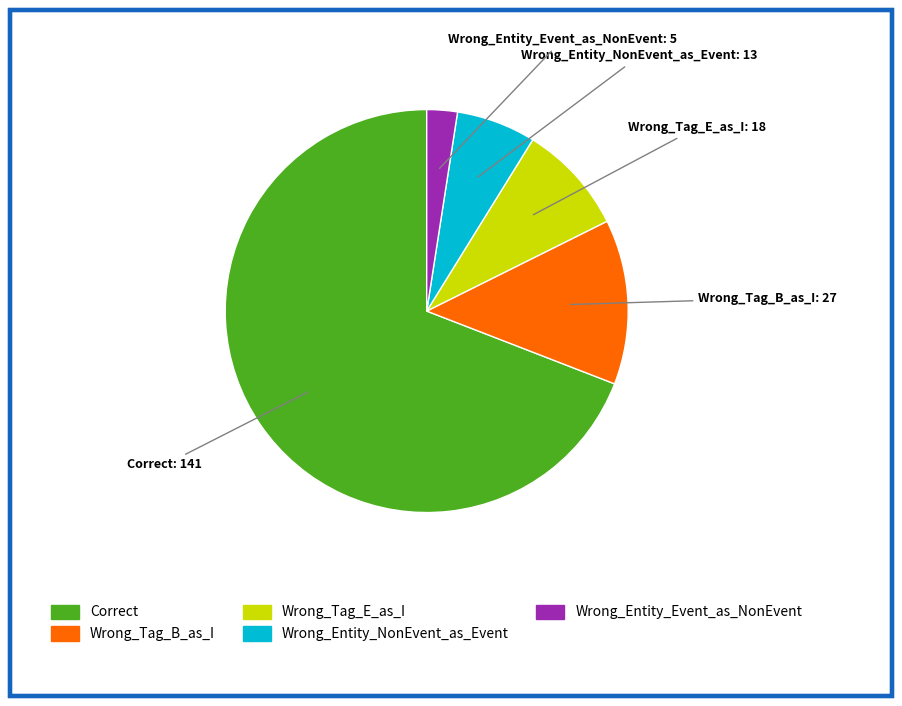

What is the smallest slice in the pie chart?

Wrong_Entity_Event_as_NonEvent